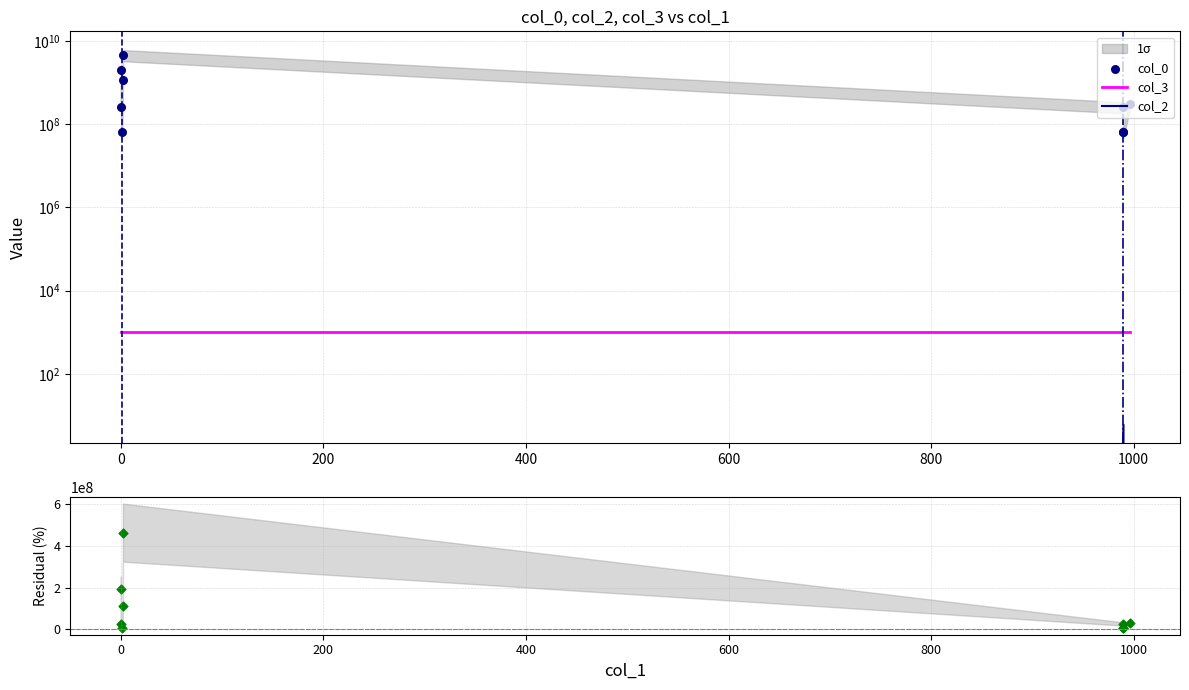

Is the value of col_0 at 0 greater than the value of col_3 at 1000?

Yes